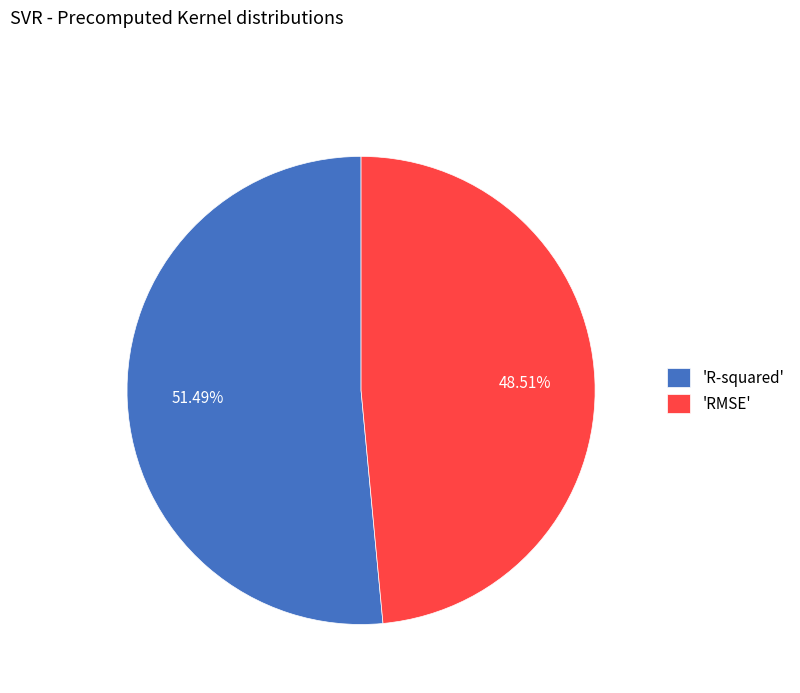

Is there a majority slice in this chart?

Yes